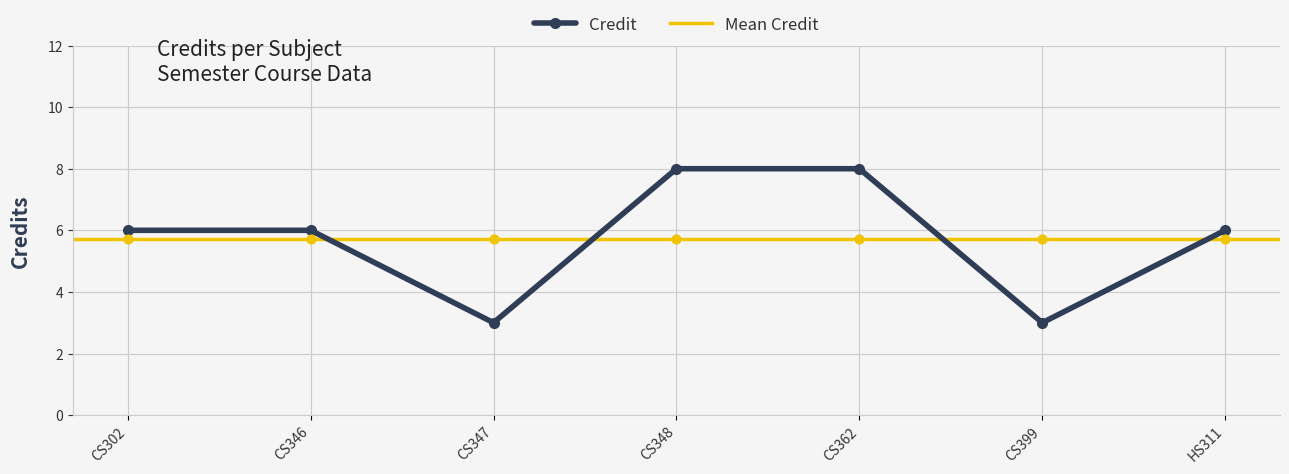

What is the change in value from CS362 to HS311?

-2